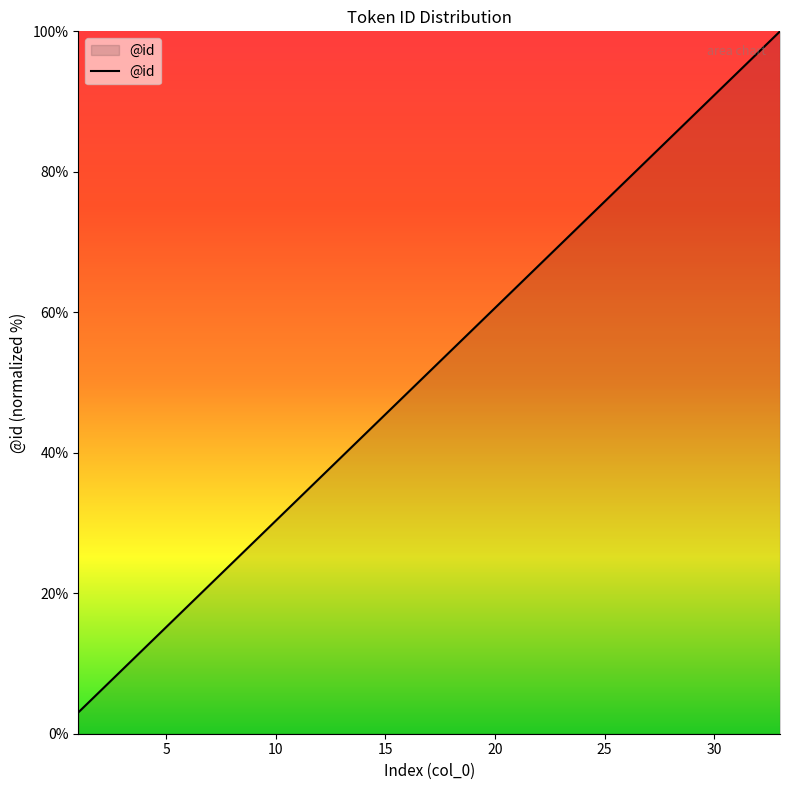

What is the difference between the maximum and minimum values?

97.0